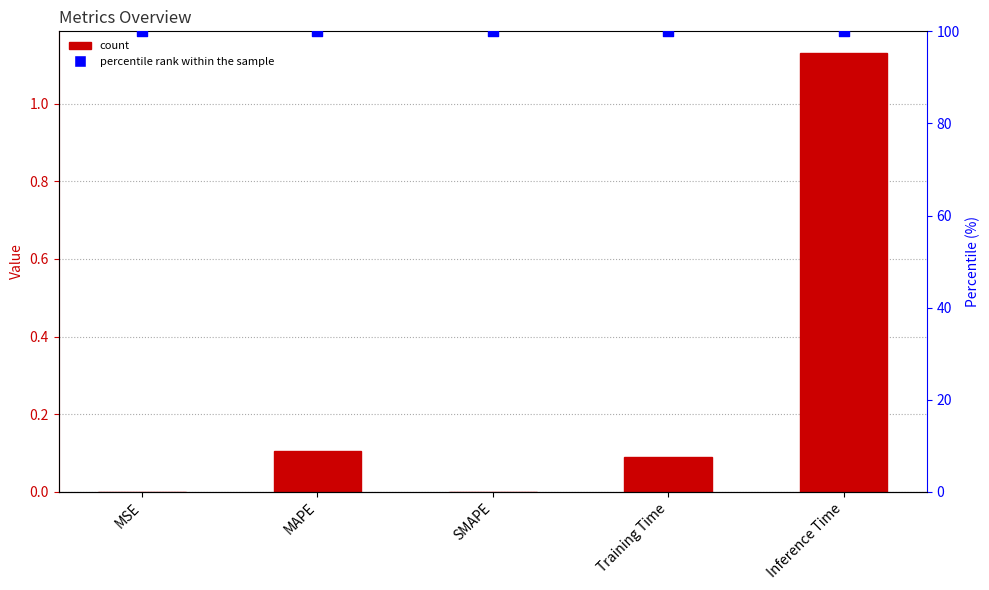

Which series reaches the maximum Y coordinate?

percentile rank within the sample